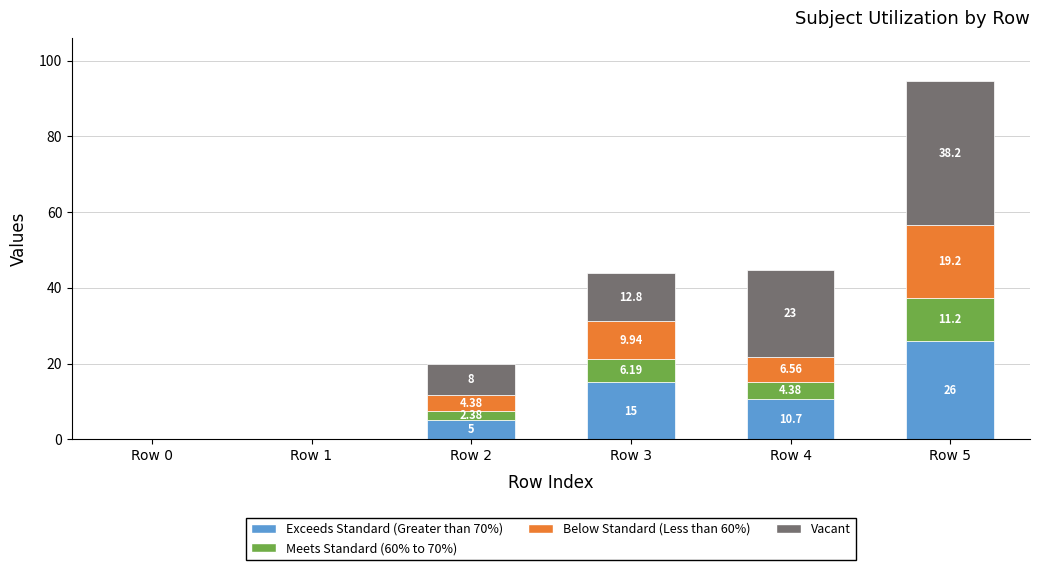

At which category is the sum across all series the highest?

Row 5